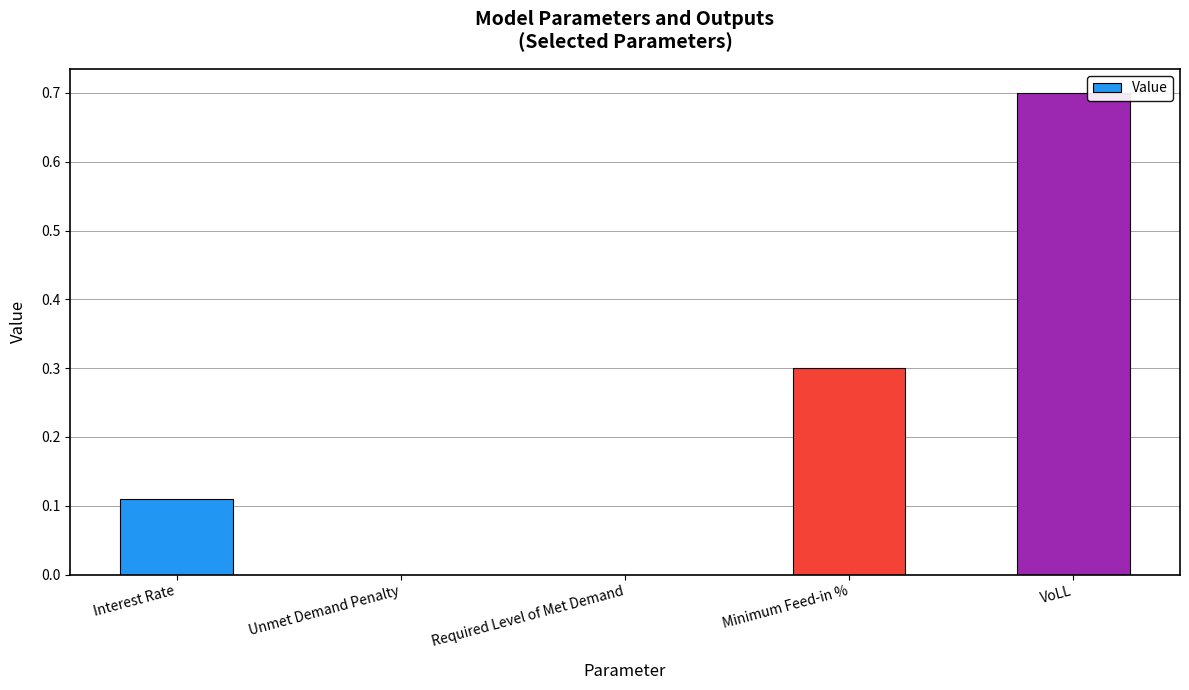

How many categories are shown in the chart?

5